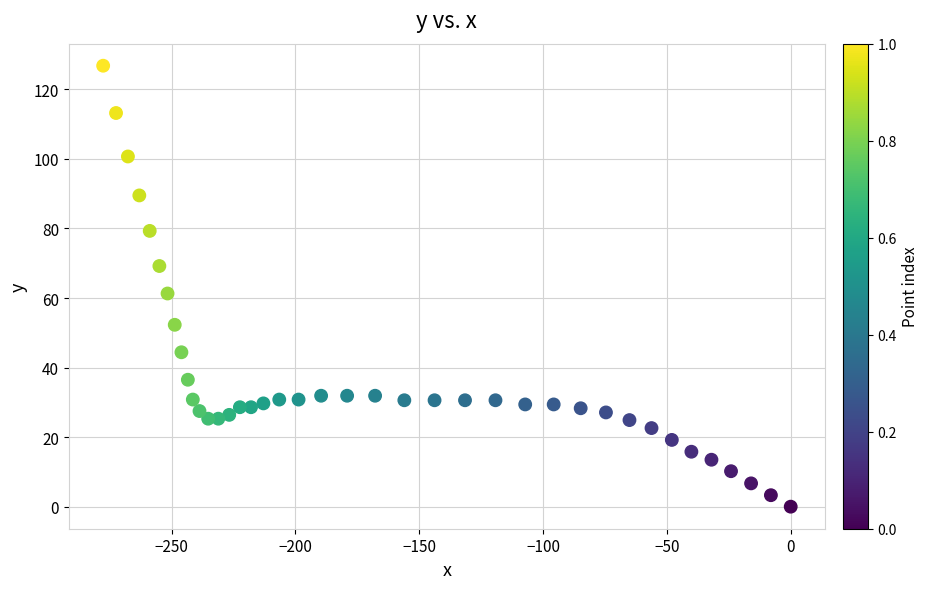

What is the range of Y values (max minus min)?

126.8